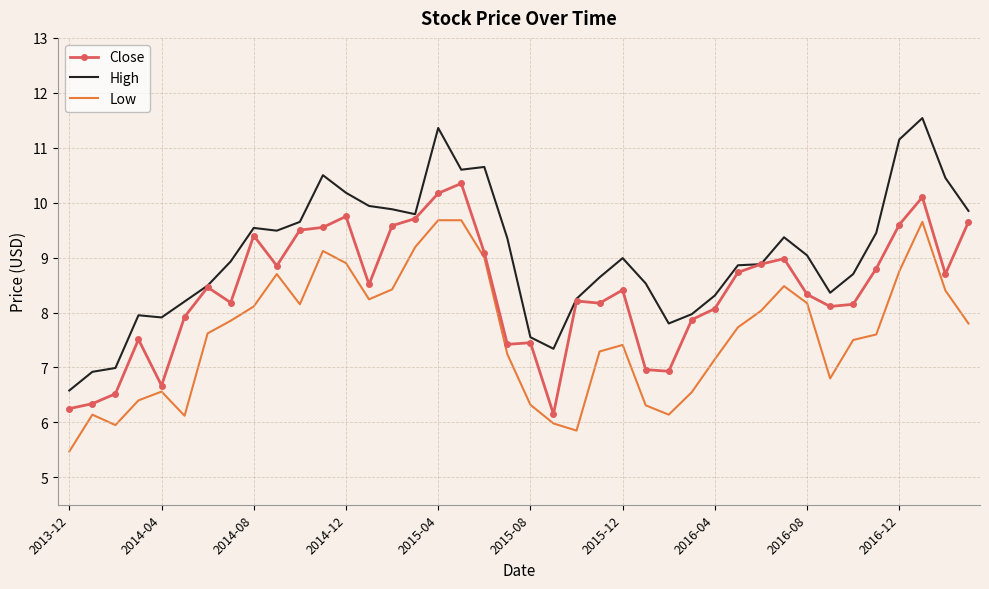

Which series has the largest total across all categories?

High